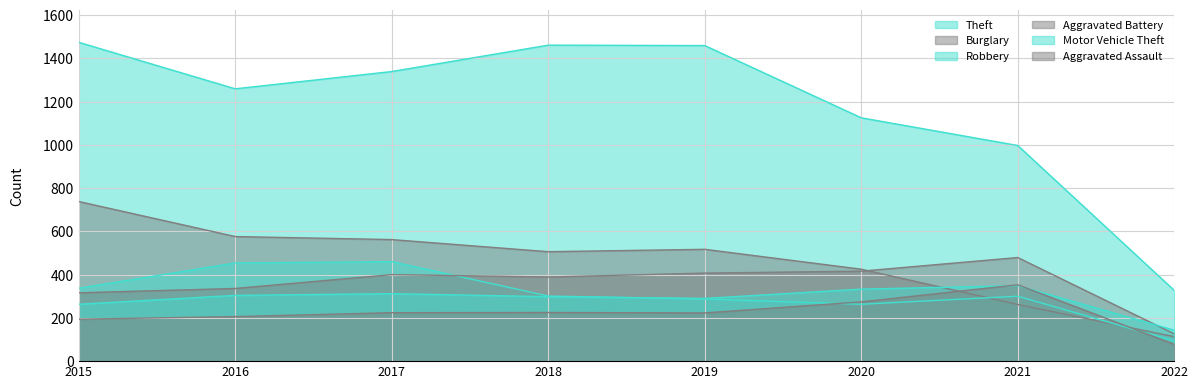

Is the value of Burglary at 2019 greater than the value of Aggravated Assault at 2019?

Yes